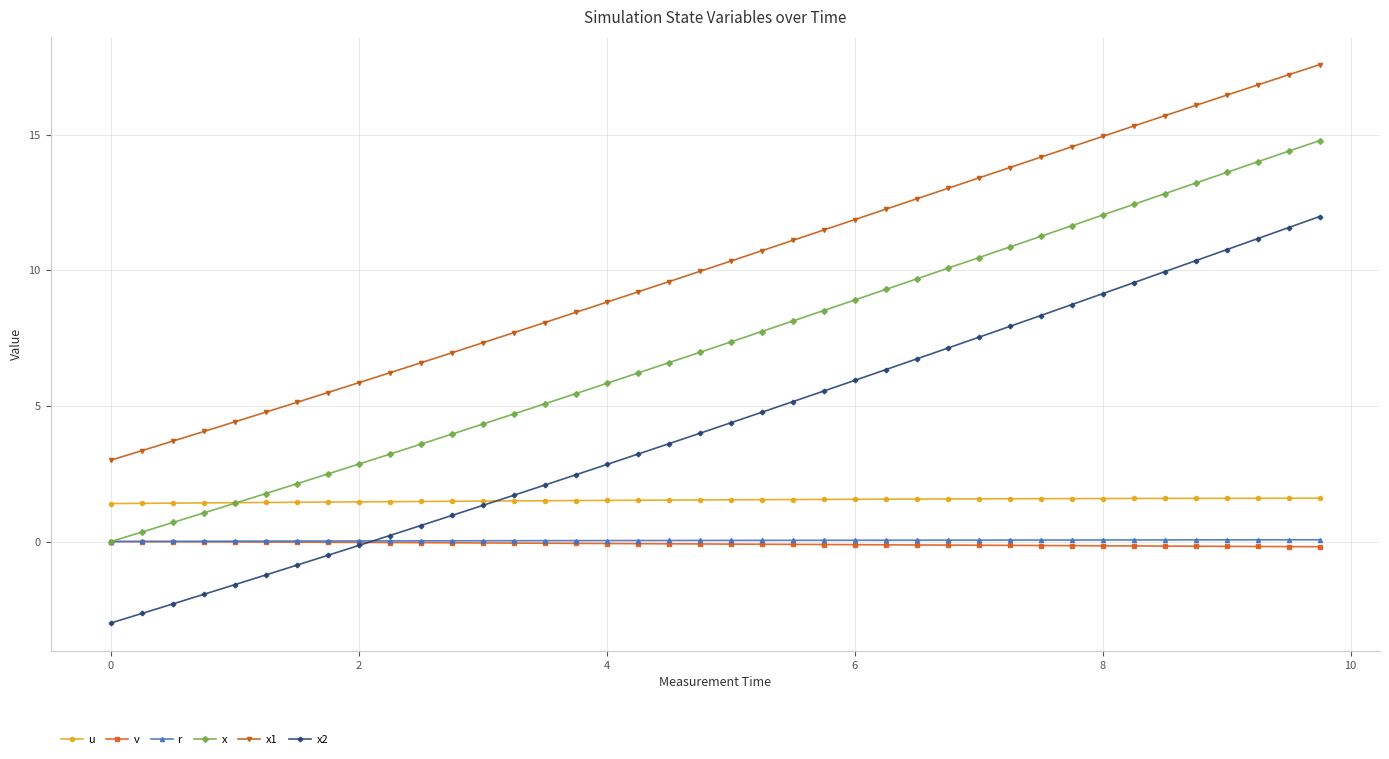

Which series has the largest range (max minus min)?

x2